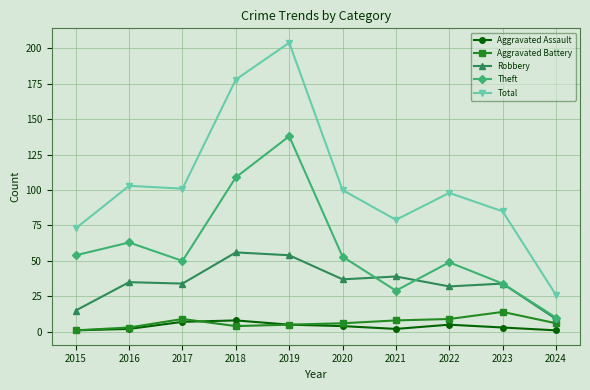

Reading left to right, list all the values displayed in this chart.

Aggravated Assault: 2015=1	2016=2	2017=7	2018=8	2019=5	2020=4	2021=2	2022=5	2023=3	2024=1
Aggravated Battery: 2015=1	2016=3	2017=9	2018=4	2019=5	2020=6	2021=8	2022=9	2023=14	2024=6
Robbery: 2015=15	2016=35	2017=34	2018=56	2019=54	2020=37	2021=39	2022=32	2023=34	2024=9
Theft: 2015=54	2016=63	2017=50	2018=109	2019=138	2020=53	2021=29	2022=49	2023=34	2024=10
Total: 2015=73	2016=103	2017=101	2018=178	2019=204	2020=100	2021=79	2022=98	2023=85	2024=26